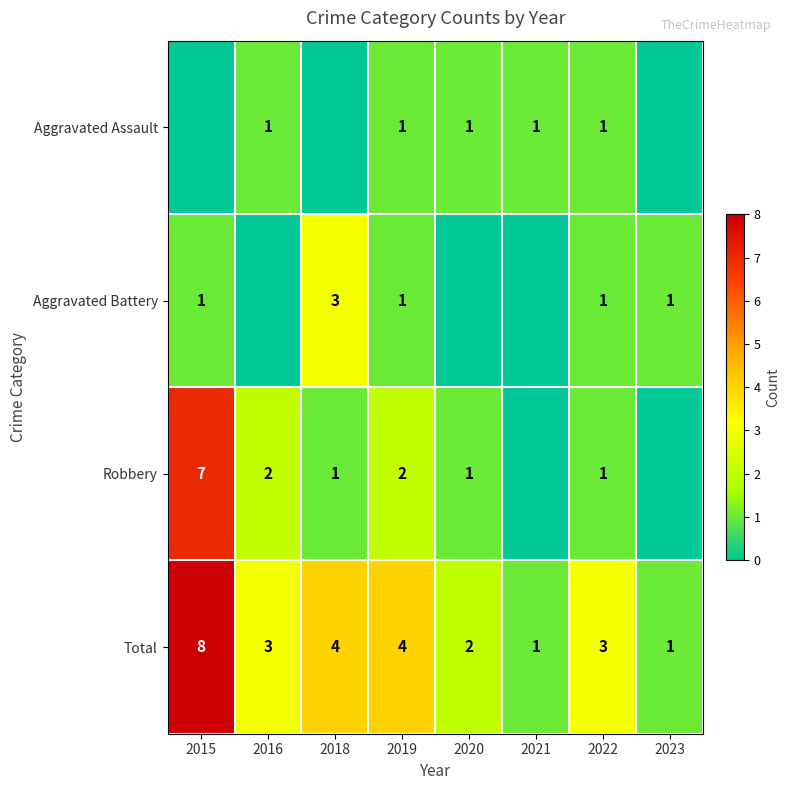

What is the sum of all Total values?

26